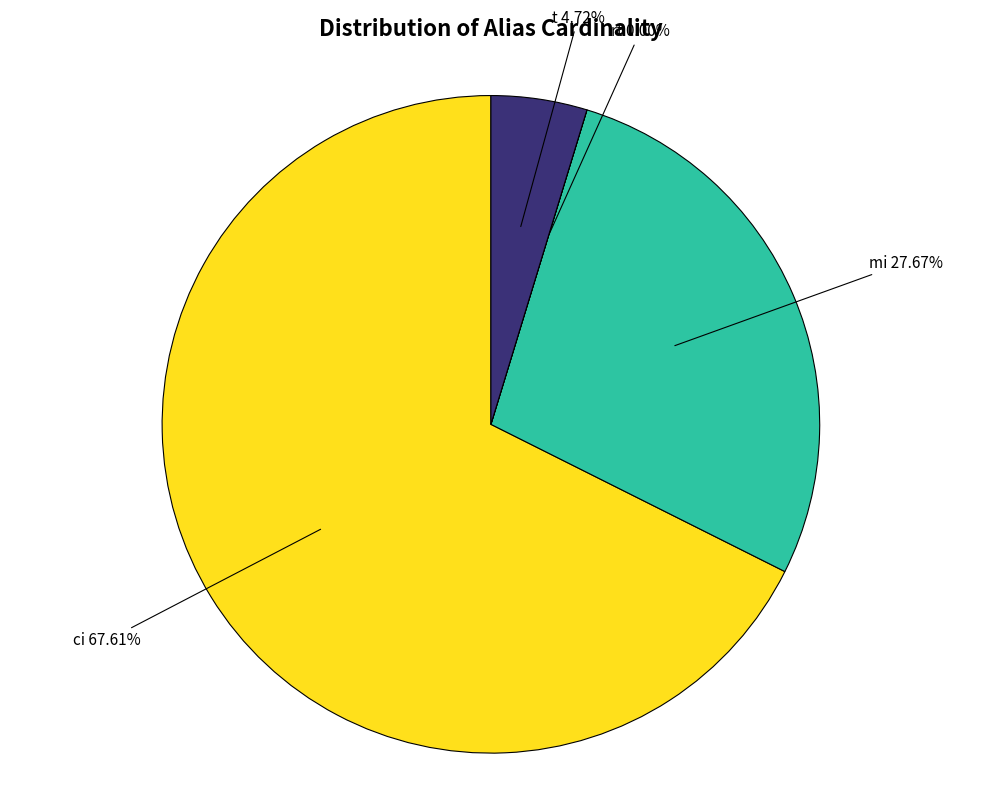

What percentage is the ci slice, to the nearest percent?

68%